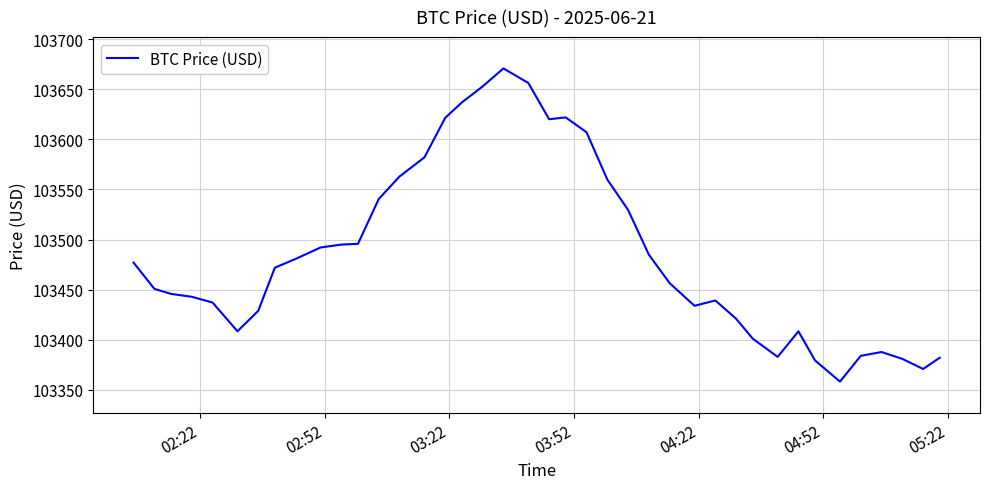

What is the difference between the maximum and minimum values?

312.7